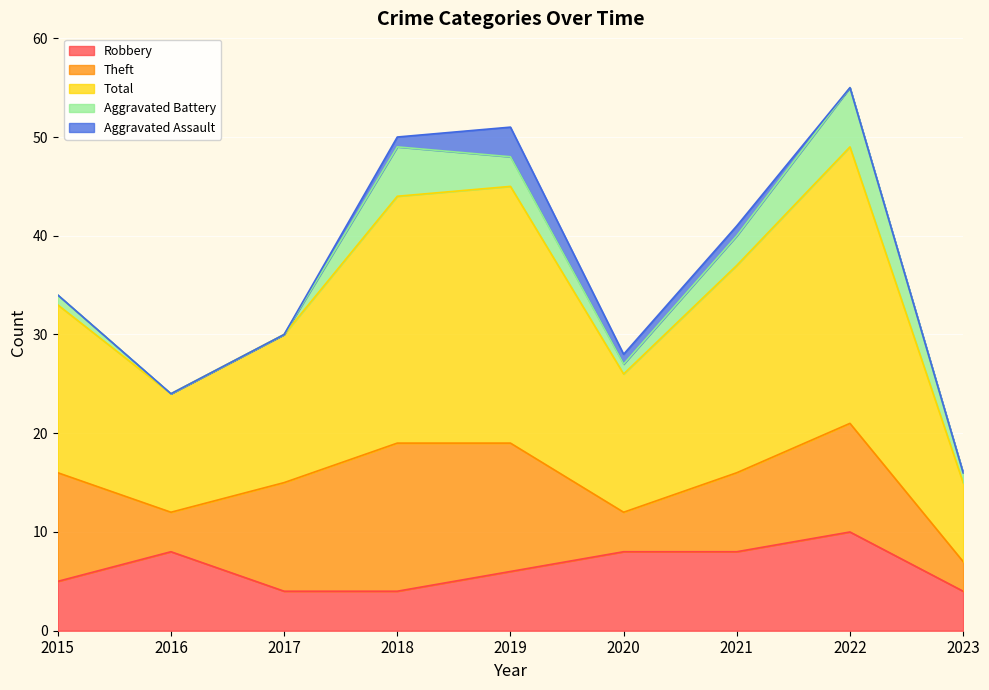

What is the value of the Robbery point at the 6th from the left?

8